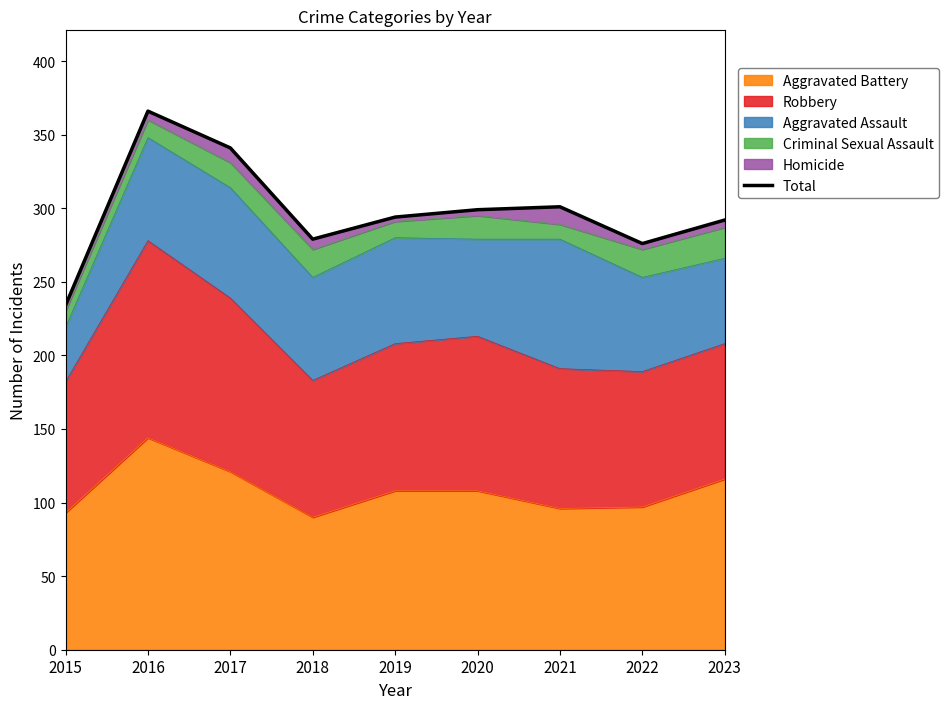

At which label does the data first exceed 294?

2016